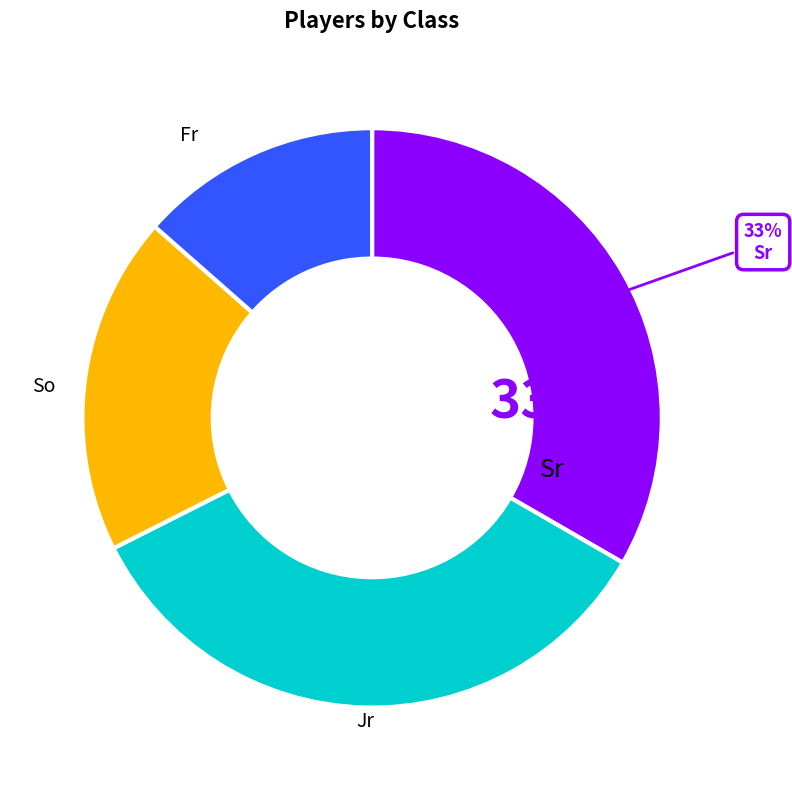

Is it true that So is 9% of the pie?

False